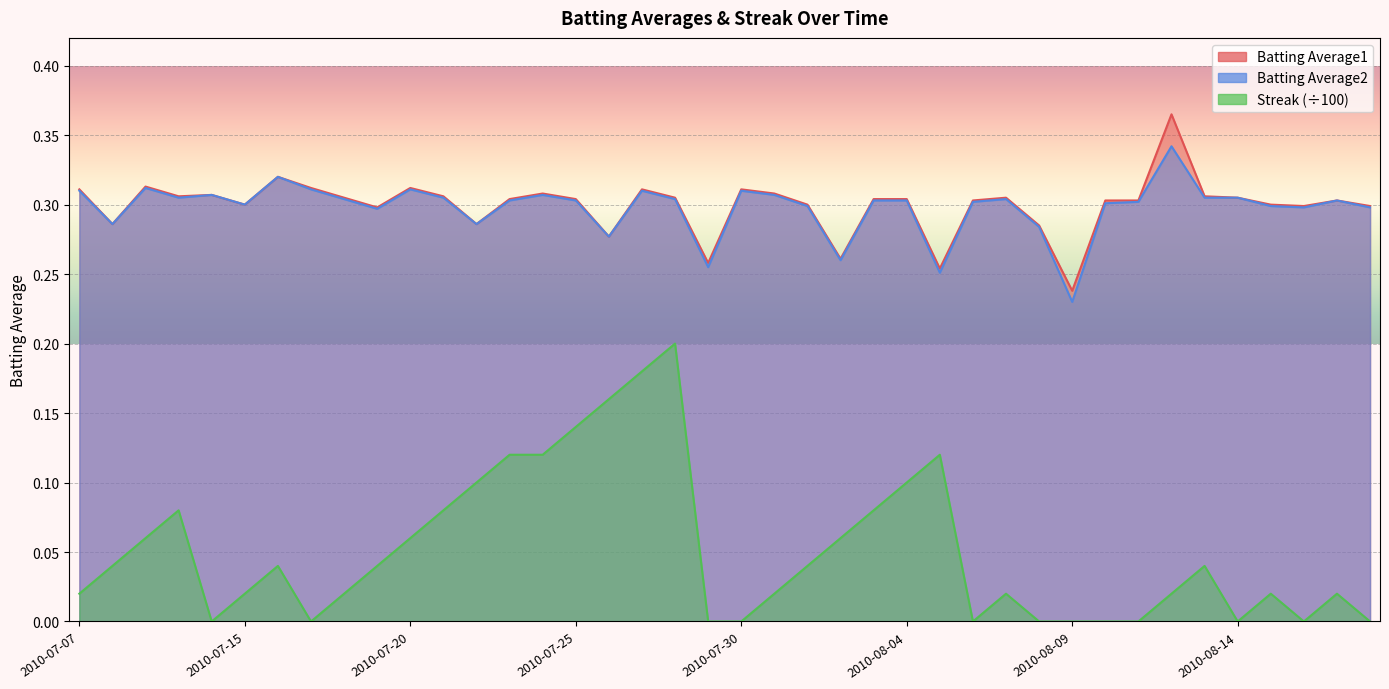

What is the sum of all Batting Average1 values?

12.0